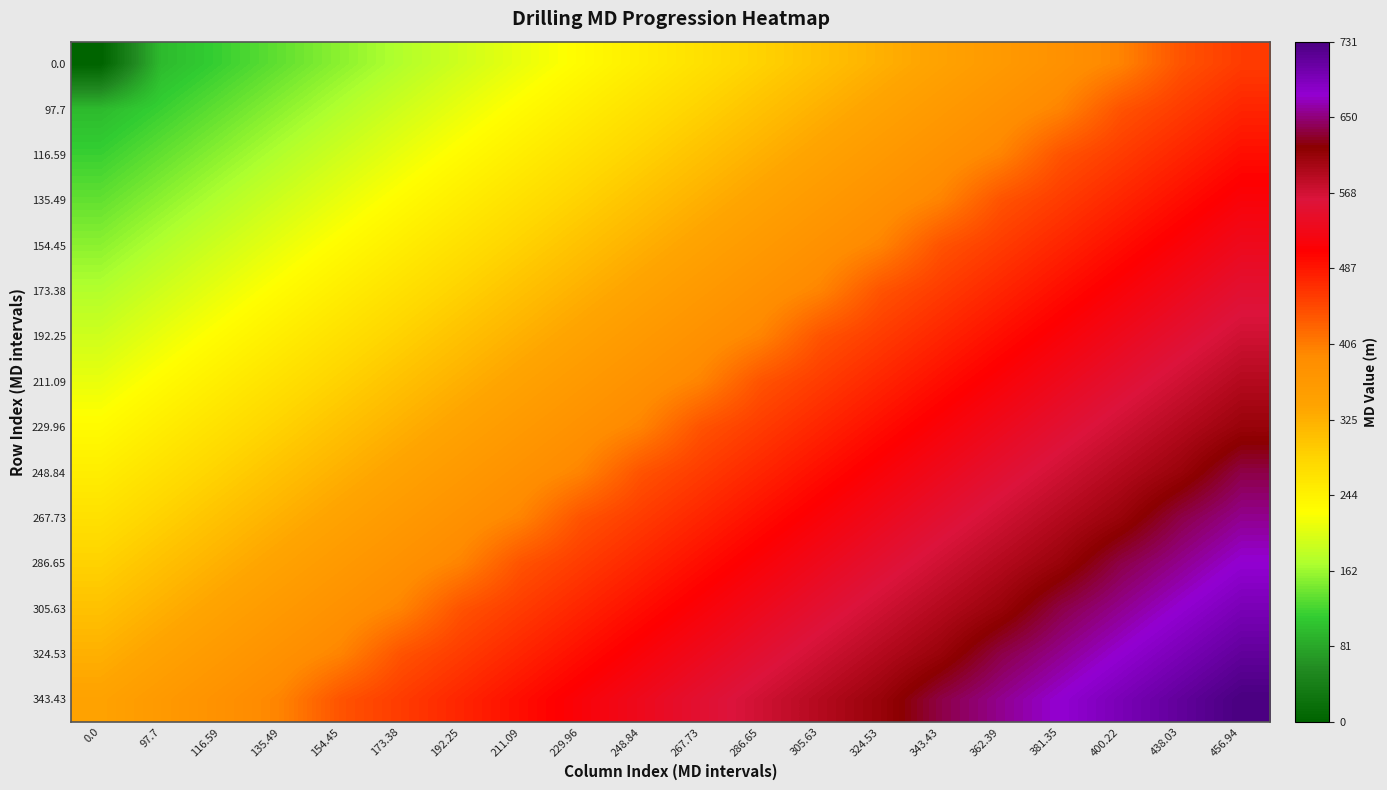

List the labels in order of 324.53 value, smallest first.

0.0, 97.7, 116.59, 135.49, 154.45, 173.38, 192.25, 211.09, 229.96, 248.84, 267.73, 286.65, 305.63, 324.53, 343.43, 362.39, 381.35, 400.22, 438.03, 456.94